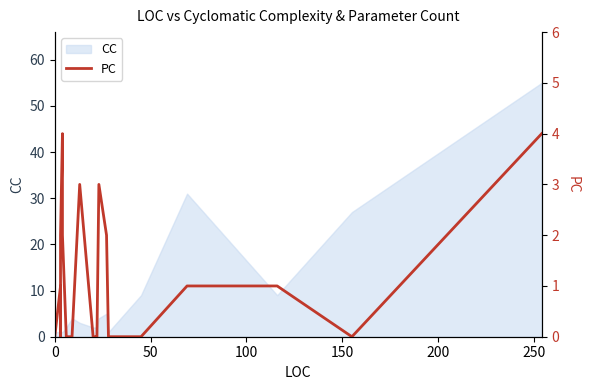

Reading left to right, transcribe all the data shown in this chart.

0	0	0	1	0	2	2	4	3	2	2	0	0	3	0	0	0	3	2	0	0	1	1	0	4